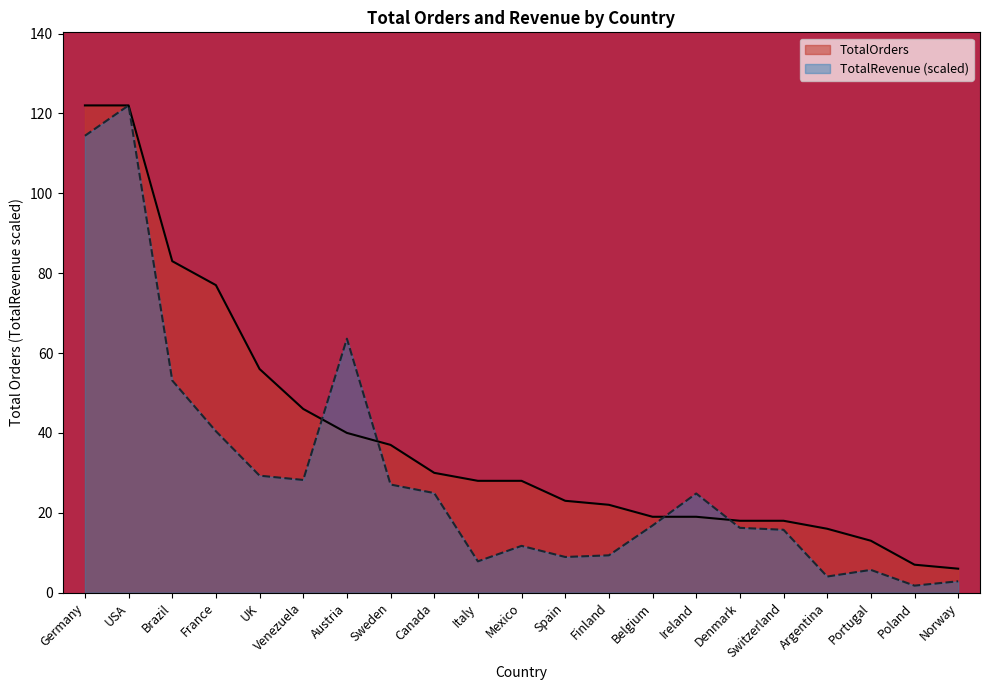

What are all the series names shown in the legend?

TotalOrders, TotalRevenue (scaled)